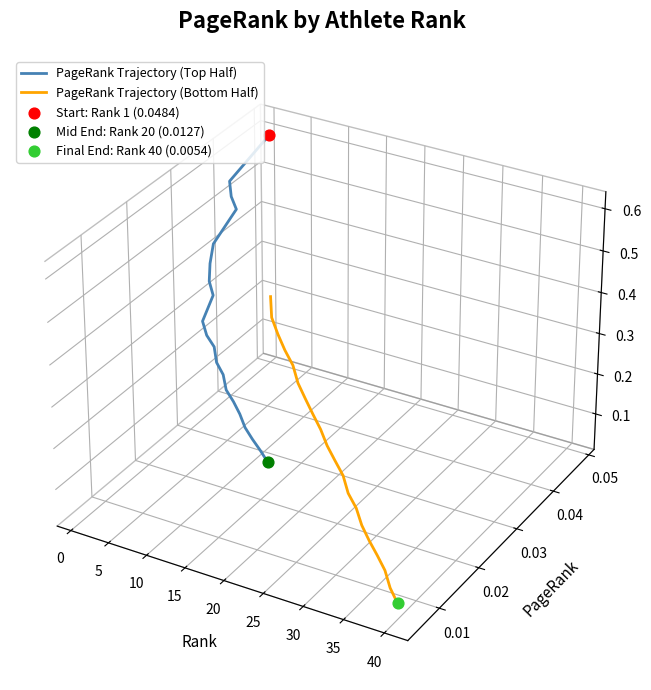

Which series reaches the minimum Y coordinate?

PageRank Trajectory (Bottom Half)